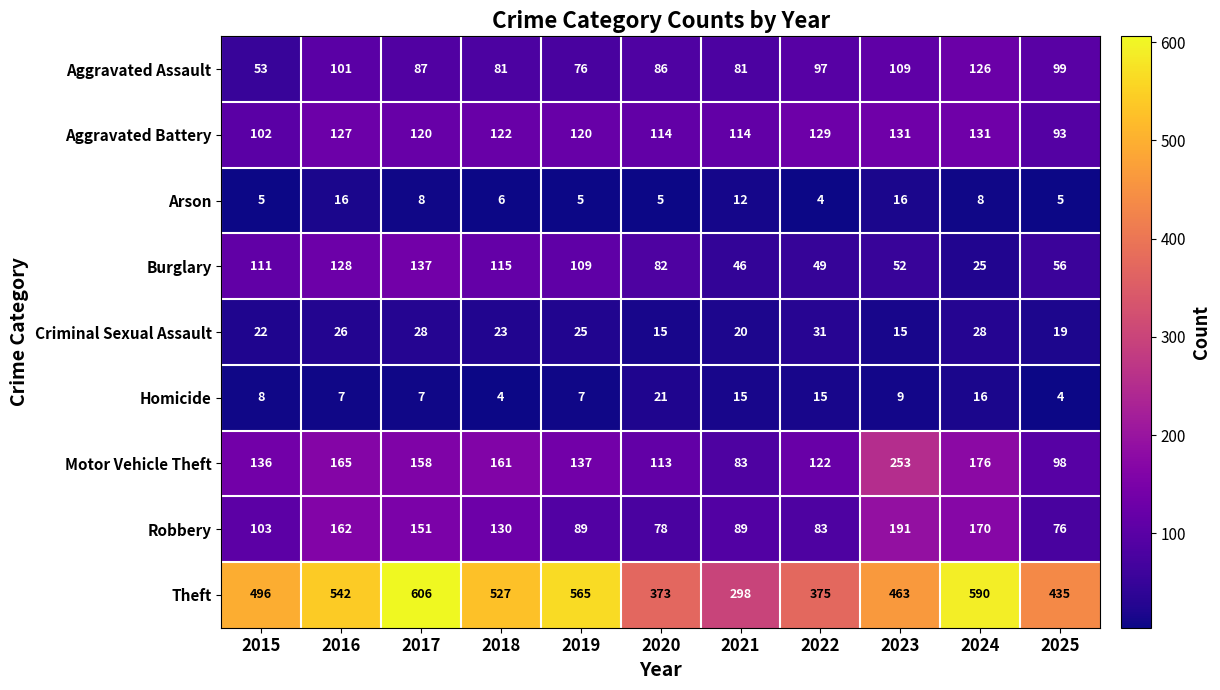

Which series changed the most between 2017 and 2019?

Robbery